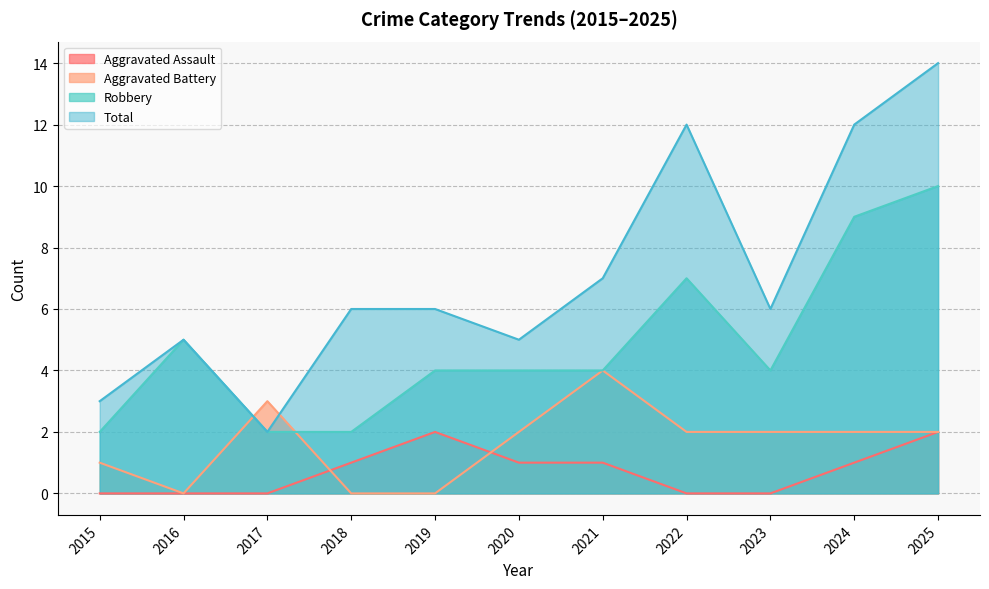

What are all the series names shown in the legend?

Aggravated Assault, Aggravated Battery, Robbery, Total